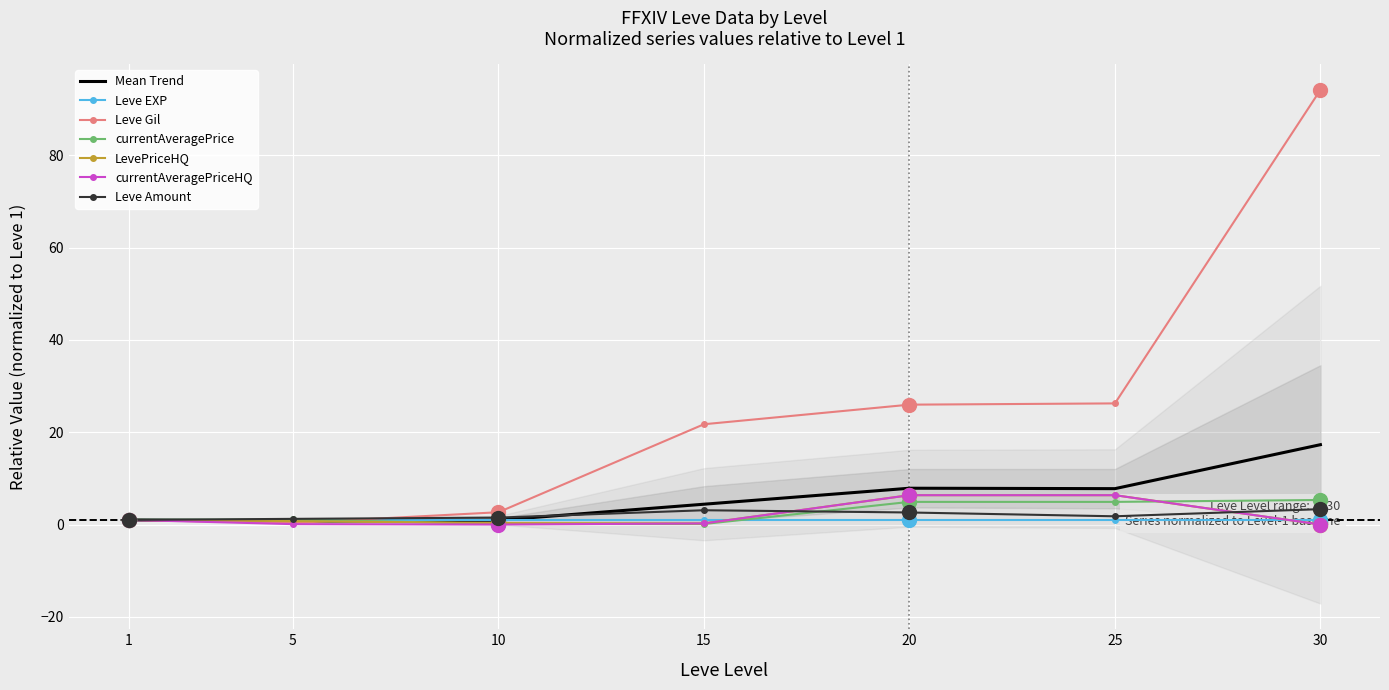

What is the average value of the Leve Gil series?

24.6